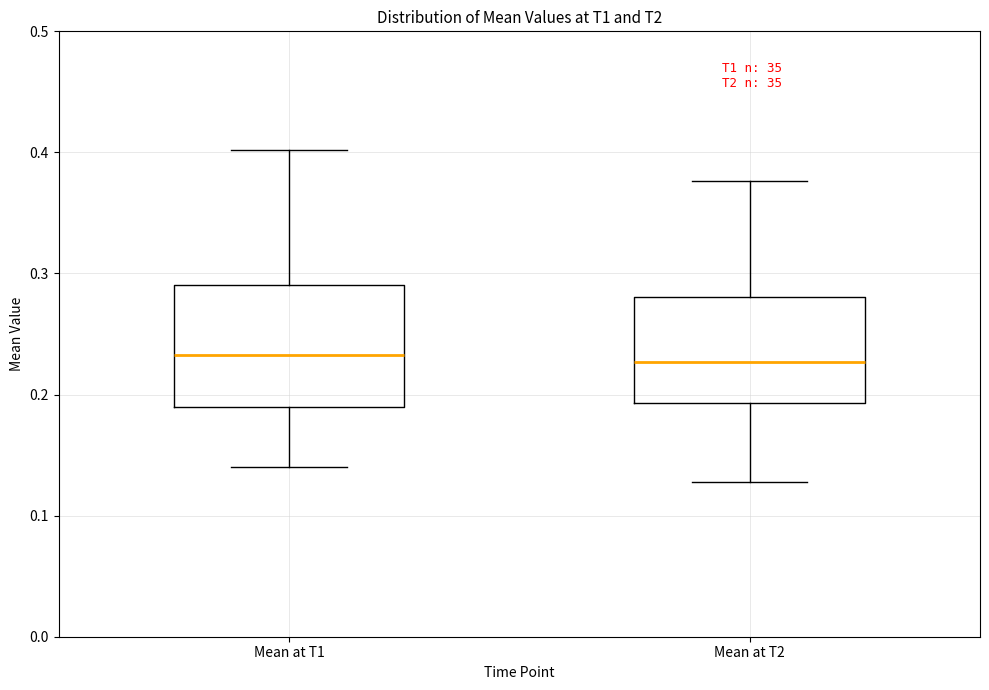

Where does the median line of the box for Mean at T1 sit on the y-axis? The values are not printed on the chart, so give them approximately, as read against the axis.

0.23